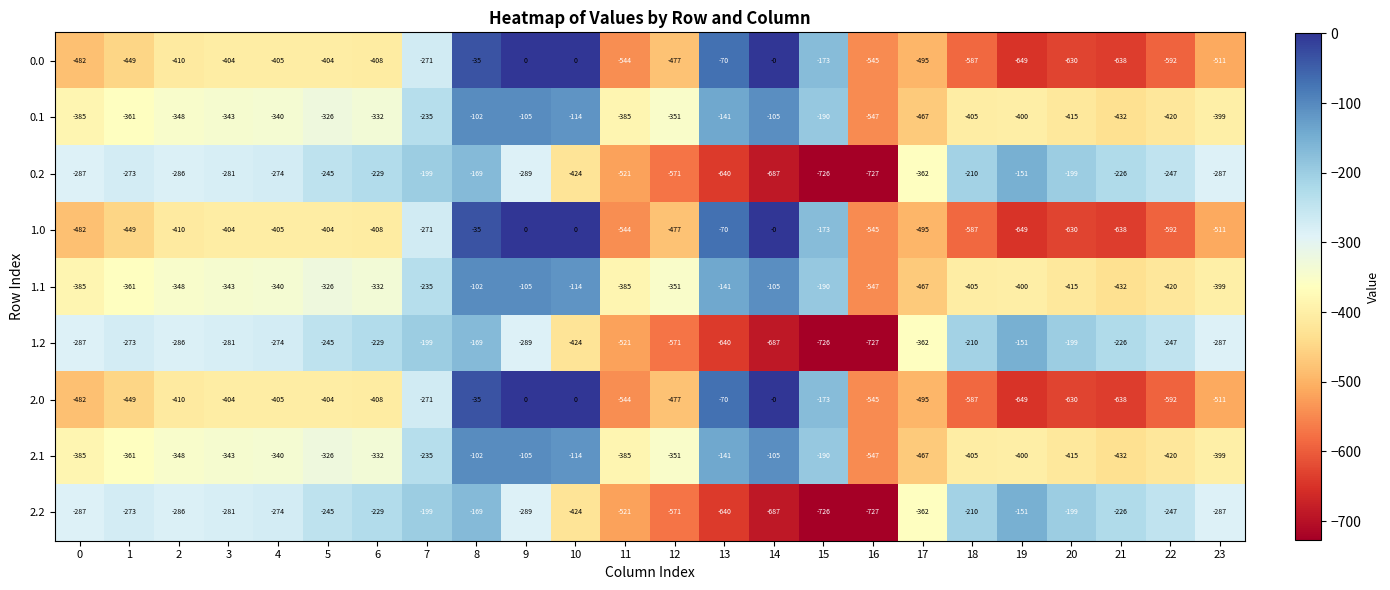

At which label does 0.0 first exceed -410?

3